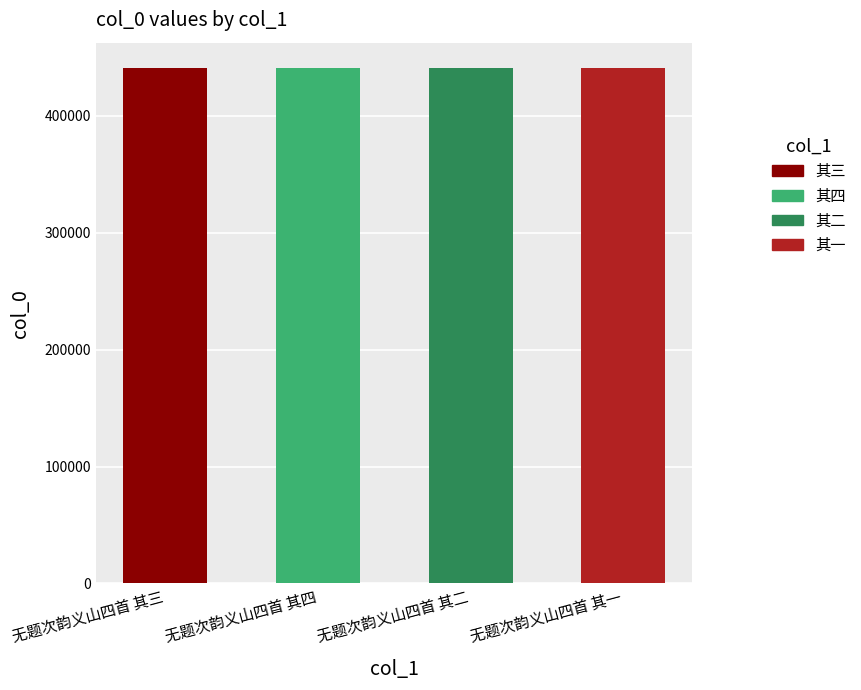

What is the greatest value displayed?

440502